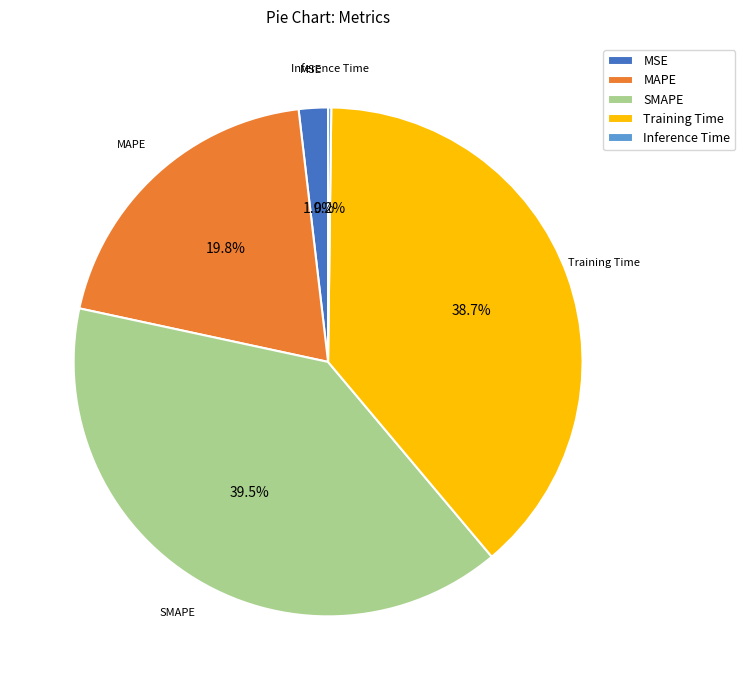

What is the largest slice in the pie chart?

SMAPE